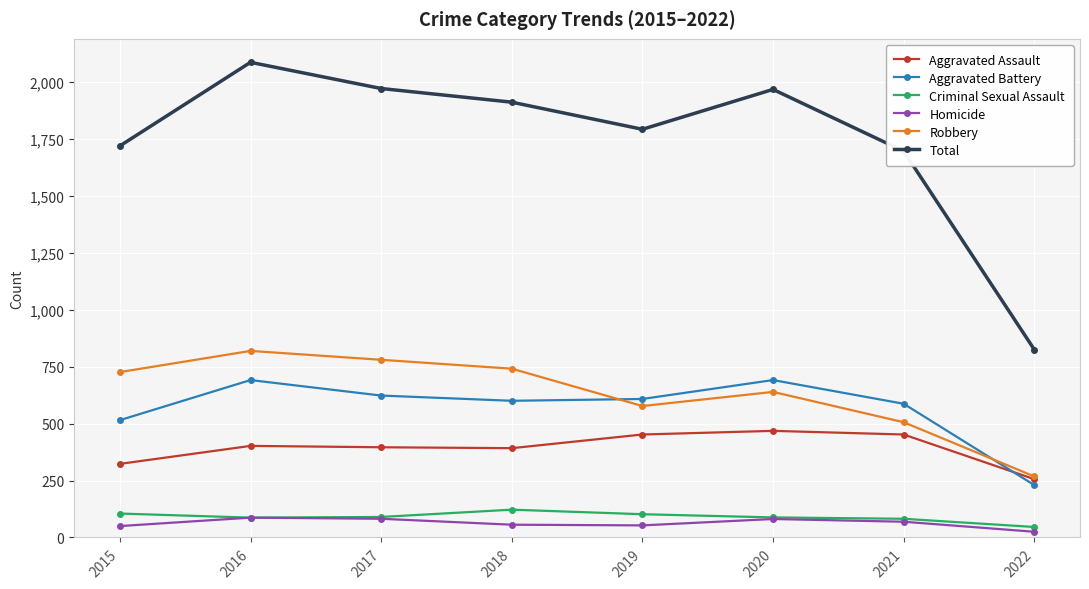

What is the value of the Robbery point at the 6th from the left?

639